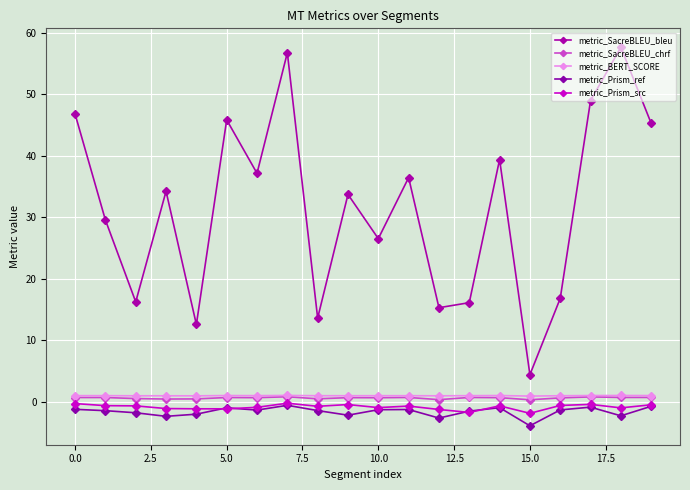

Count the number of categories in the chart.

20